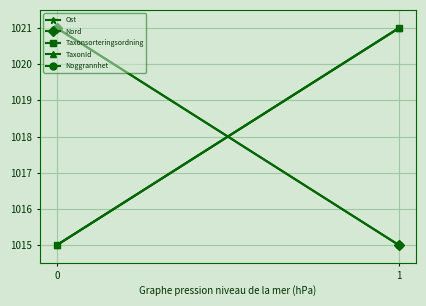

What is the average value of the Noggrannhet series?

1018